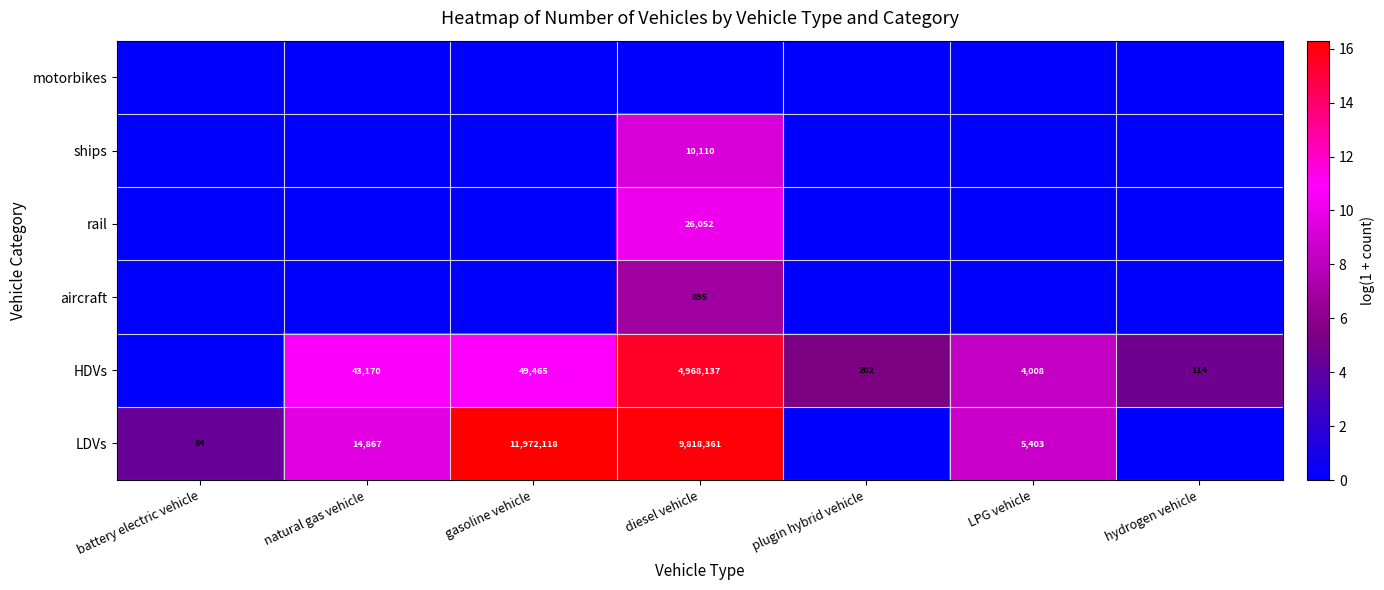

The HDVs series shows 1692943 at diesel vehicle. True or false?

False